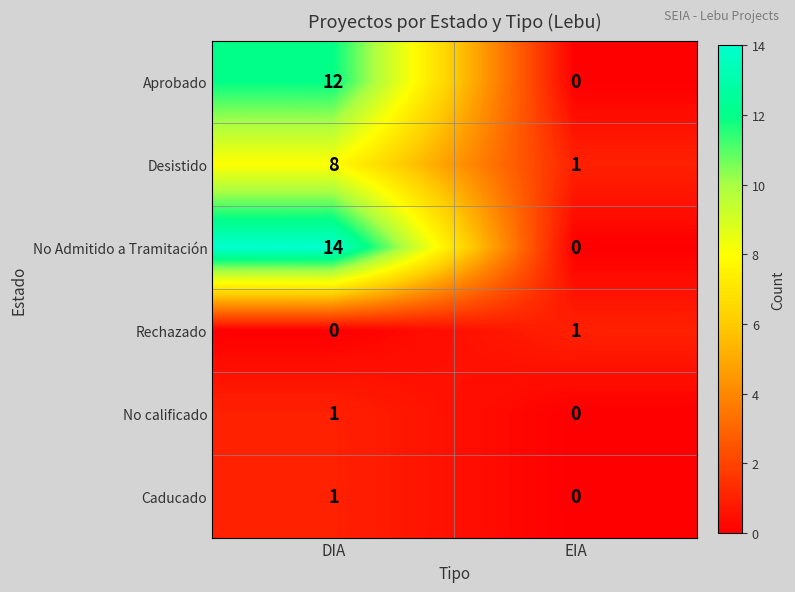

Which series has the largest range (max minus min)?

No Admitido a Tramitación